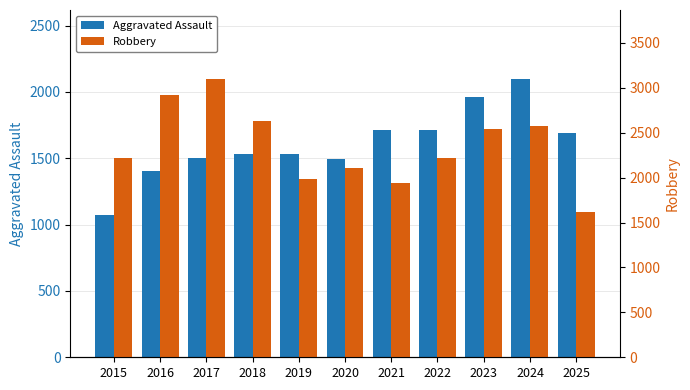

The value of Aggravated Assault at 2023 is 1959. True or false?

True